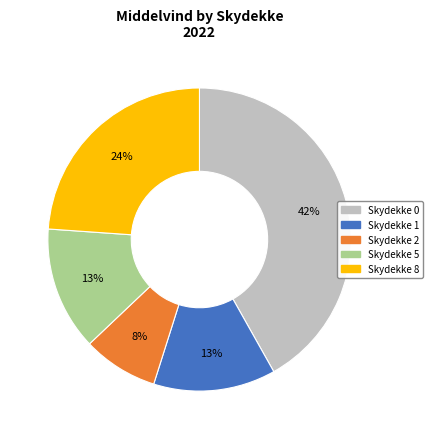

Does any single category account for the majority?

No